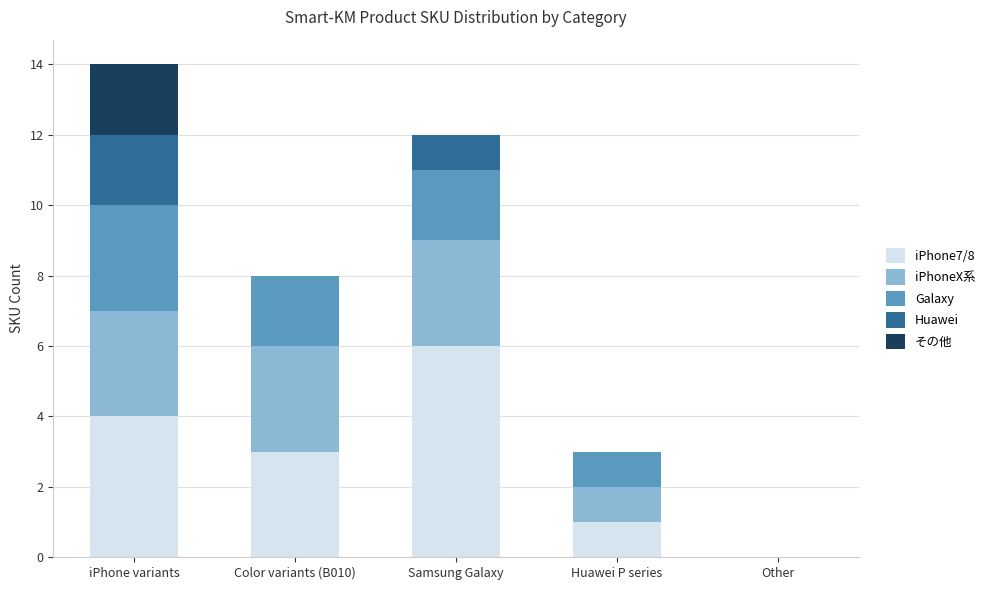

True or false: iPhone7/8 has a value of -3 at Other.

False